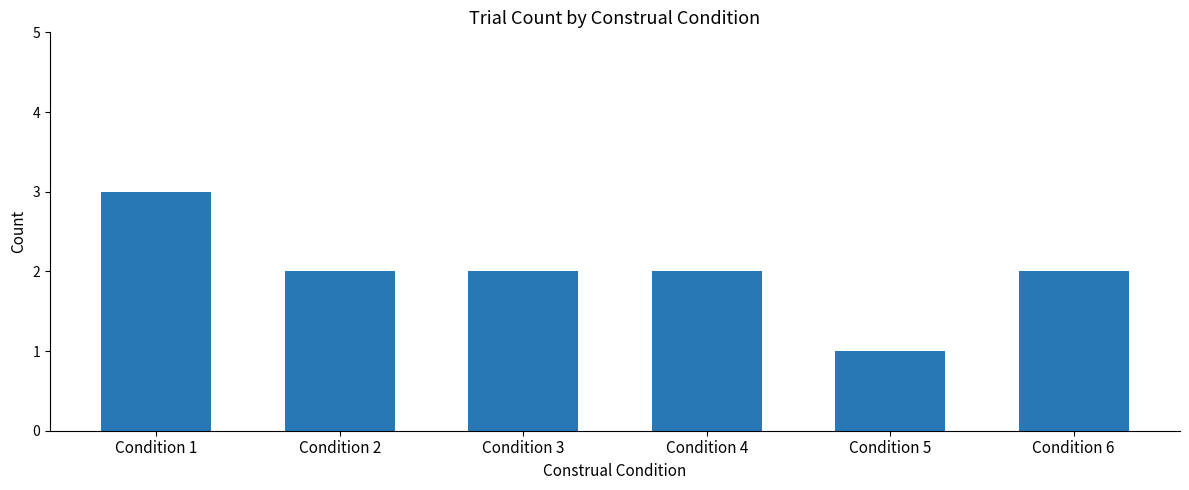

The chart shows a value of 1 at Condition 3. True or false?

False